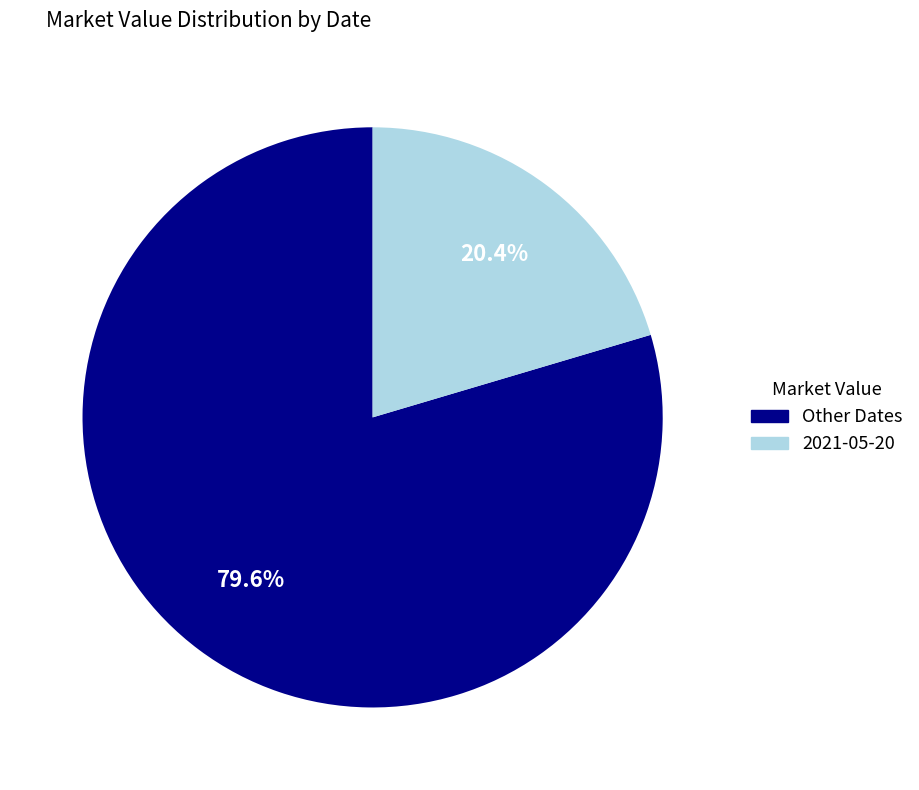

Is there a majority slice in this chart?

Yes